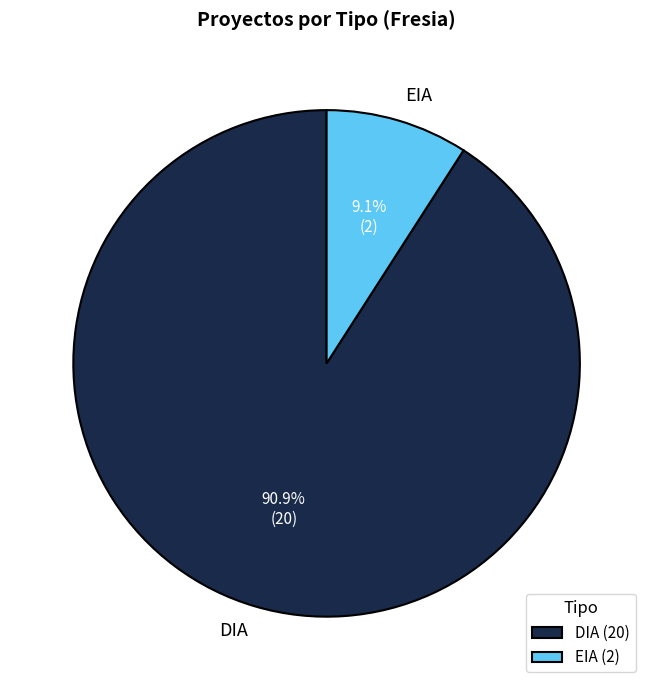

To the nearest percent, what is the difference between the largest and smallest slice percentages?

82%